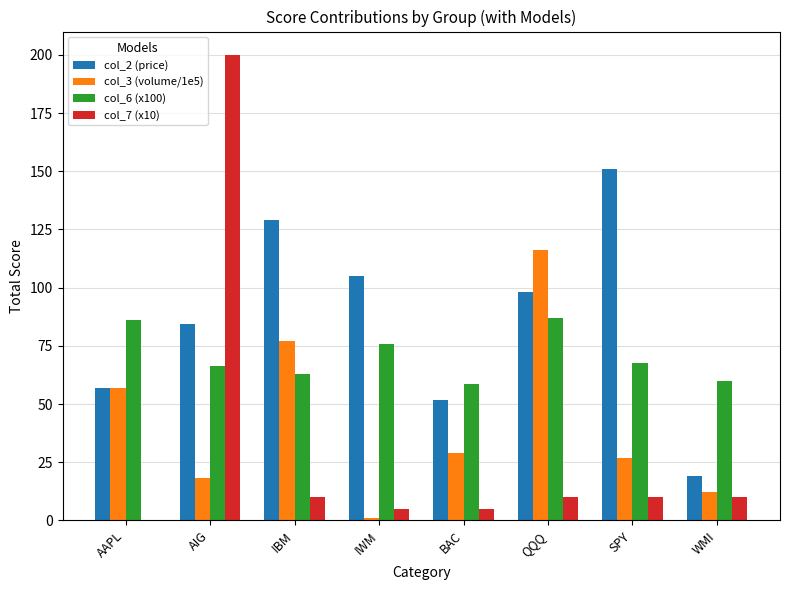

What is the approximate value of col_3 (volume/1e5) at AIG?

18.3